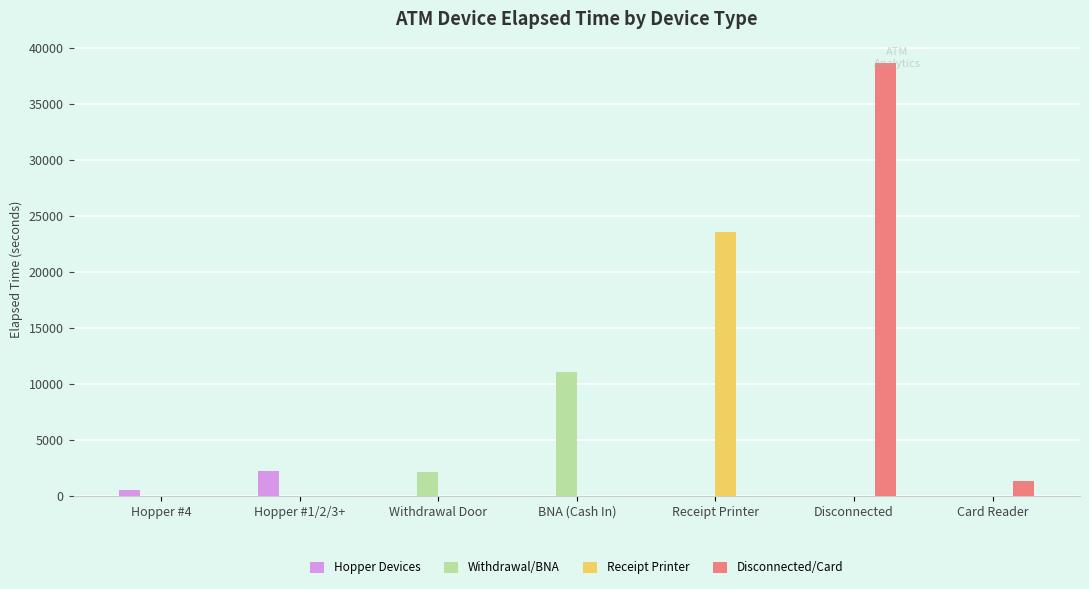

What is the sum of the Disconnected/Card values at BNA (Cash In) and Card Reader?

1360